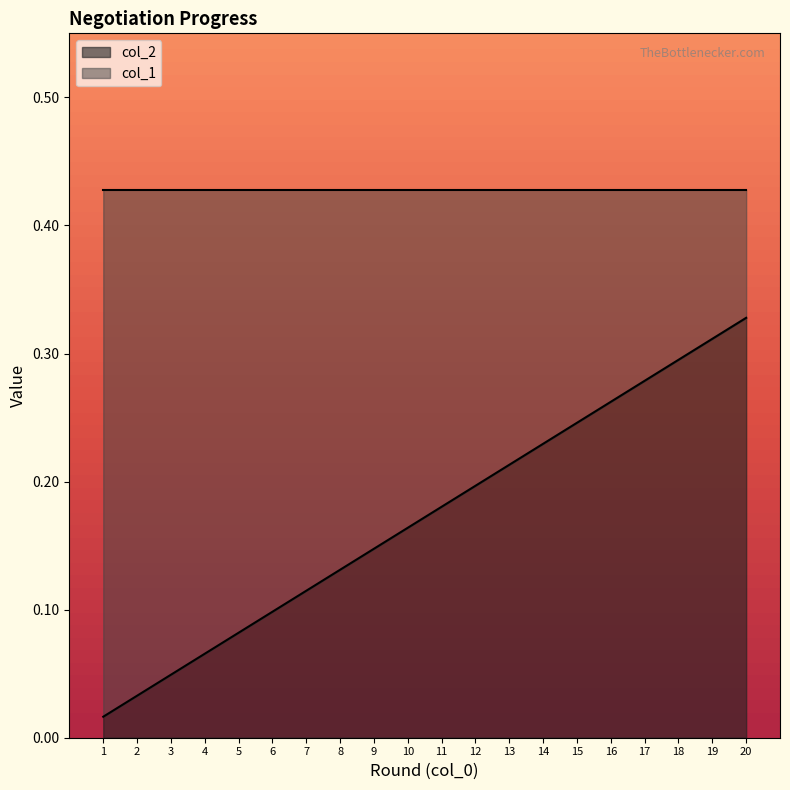

Which has a higher value, 20 or 8?

20